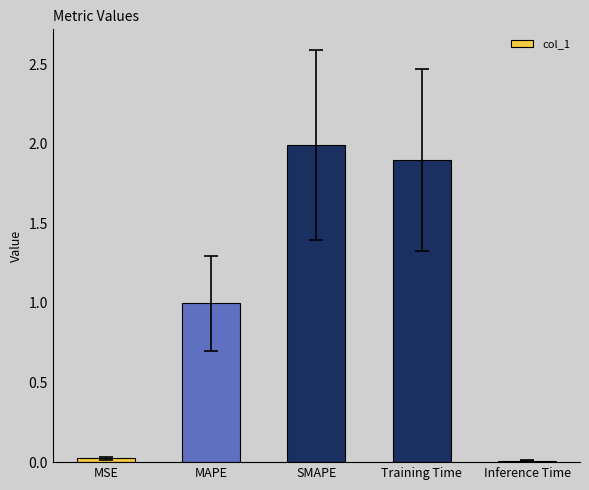

Is it true that the value at Training Time is 1.0?

False